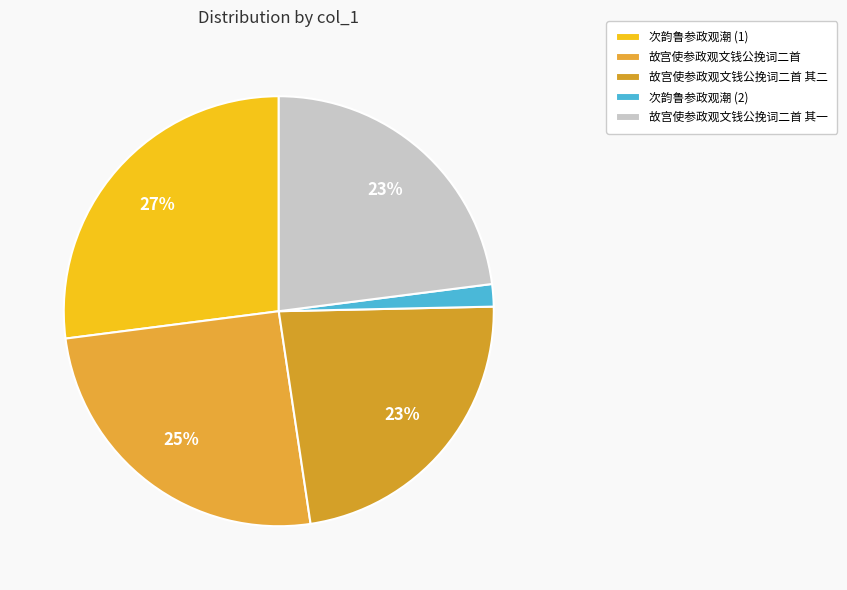

Which category has the biggest portion of the pie?

次韵鲁参政观潮 (1)